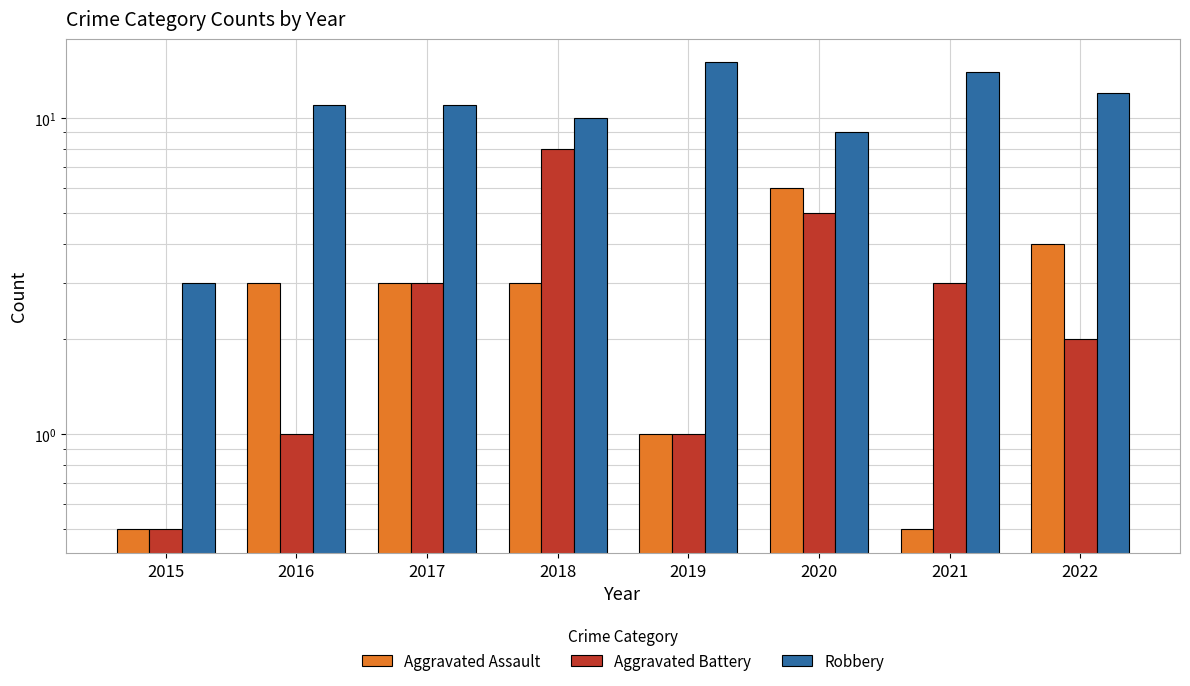

The value of Aggravated Battery at 2019 is 1.0. True or false?

True